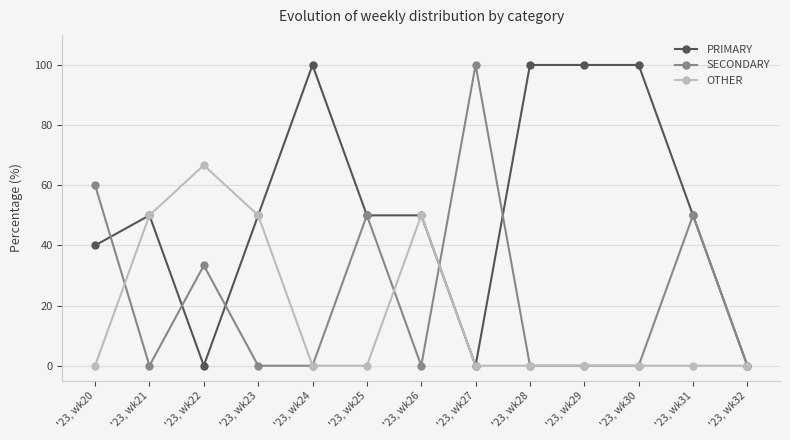

How many categories are shown in the chart?

13